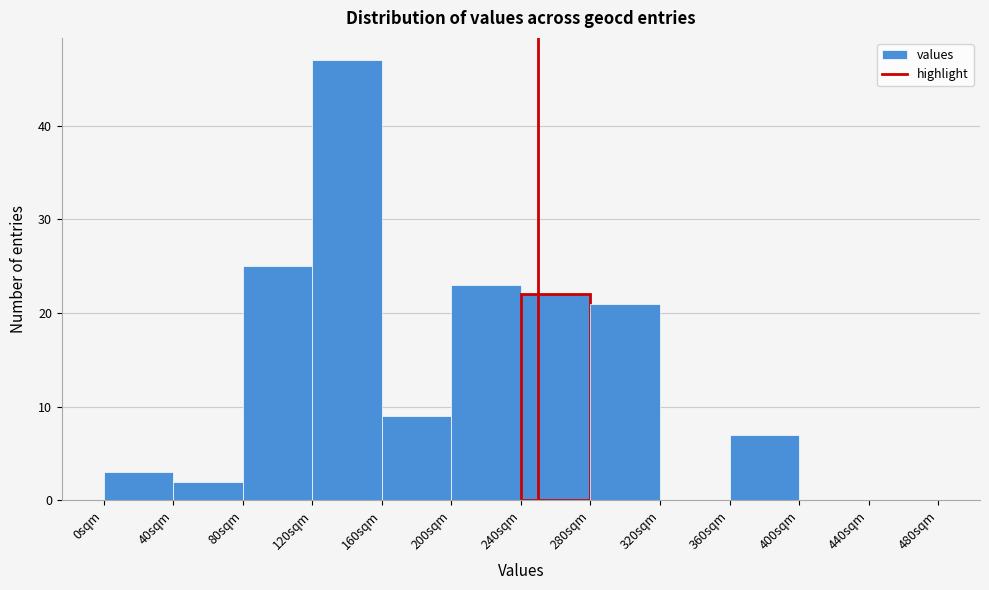

Over which range of the x-axis is the bar tallest?

120 to 160